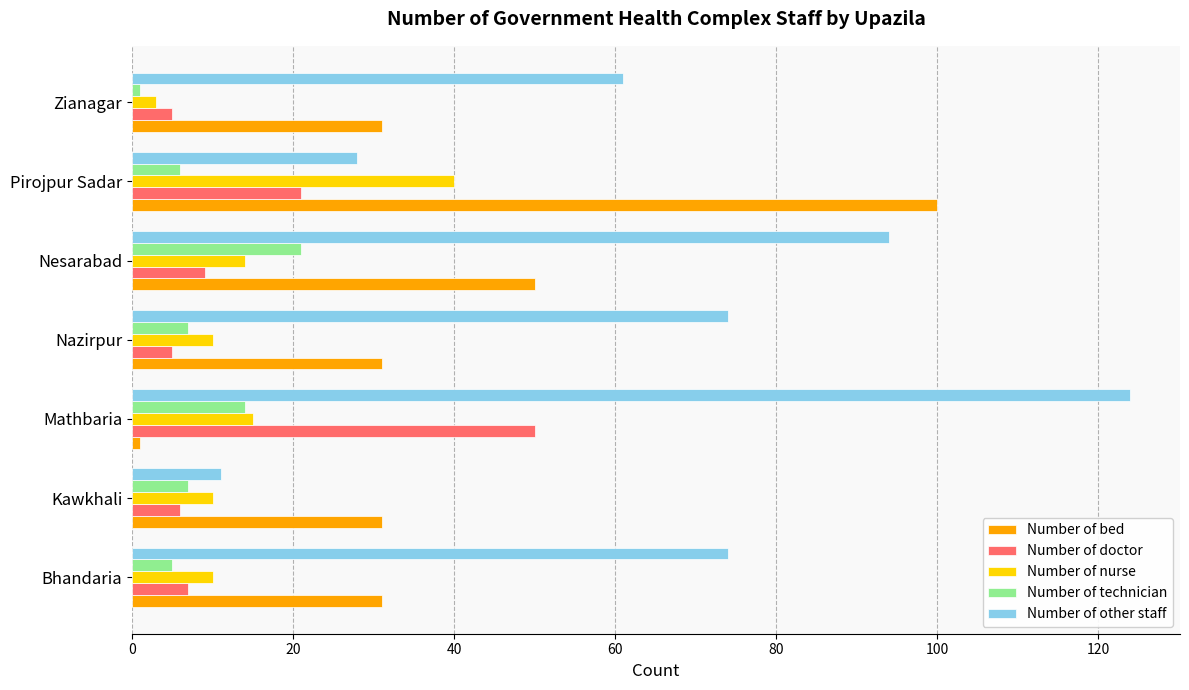

At which category is the sum across all series the highest?

Mathbaria